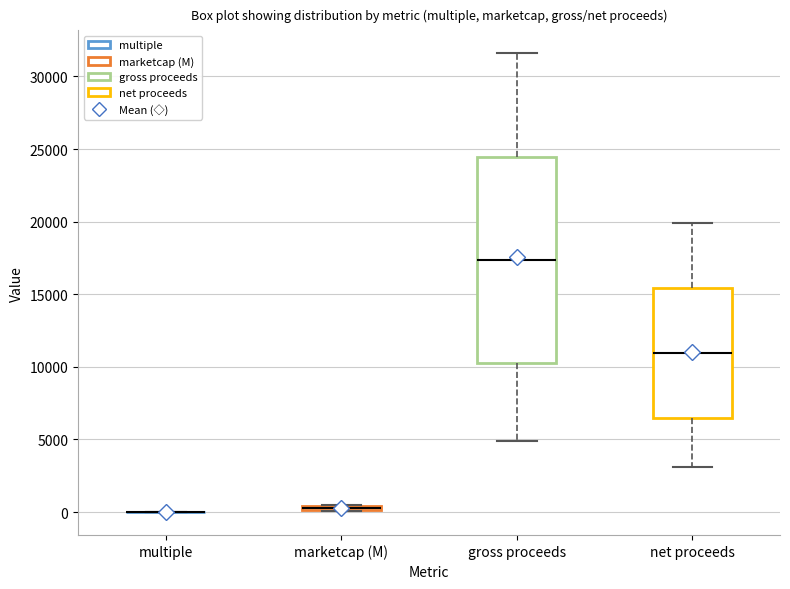

Where does the upper whisker of the box for gross proceeds end on the y-axis? The values are not printed on the chart, so give them approximately, as read against the axis.

31500